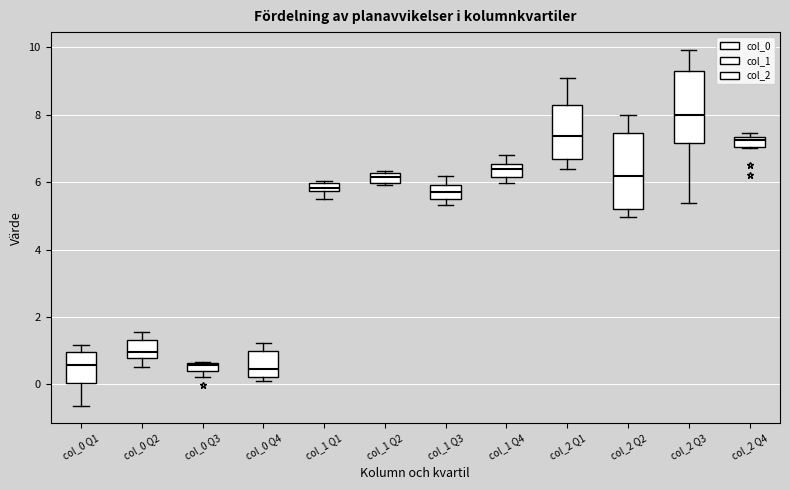

Where is the lower edge of the box for col_0 Q1 on the y-axis? The values are not printed on the chart, so give them approximately, as read against the axis.

0.0